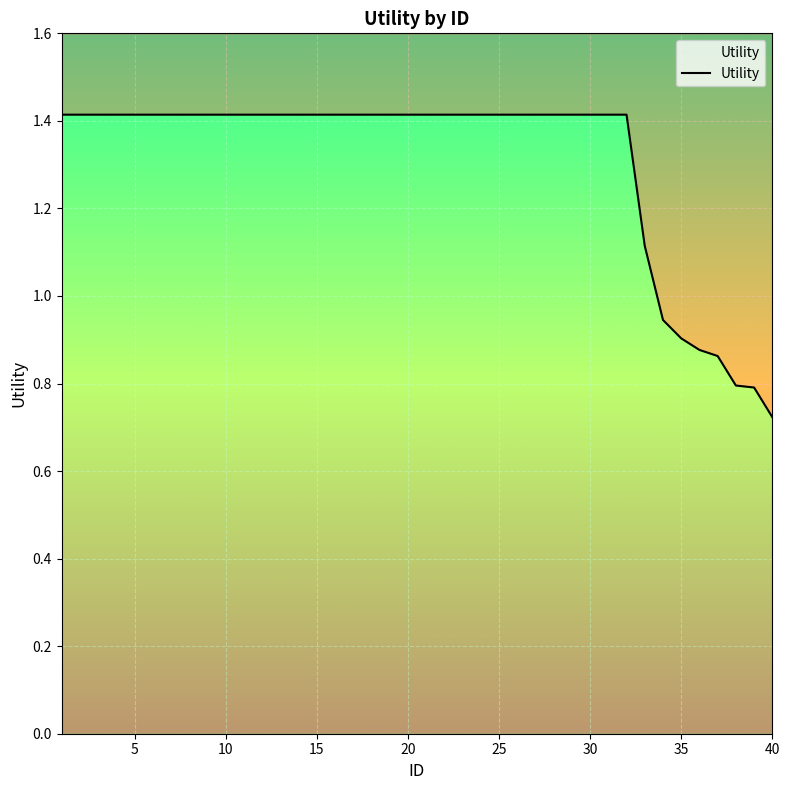

Count the number of data series in this chart.

1